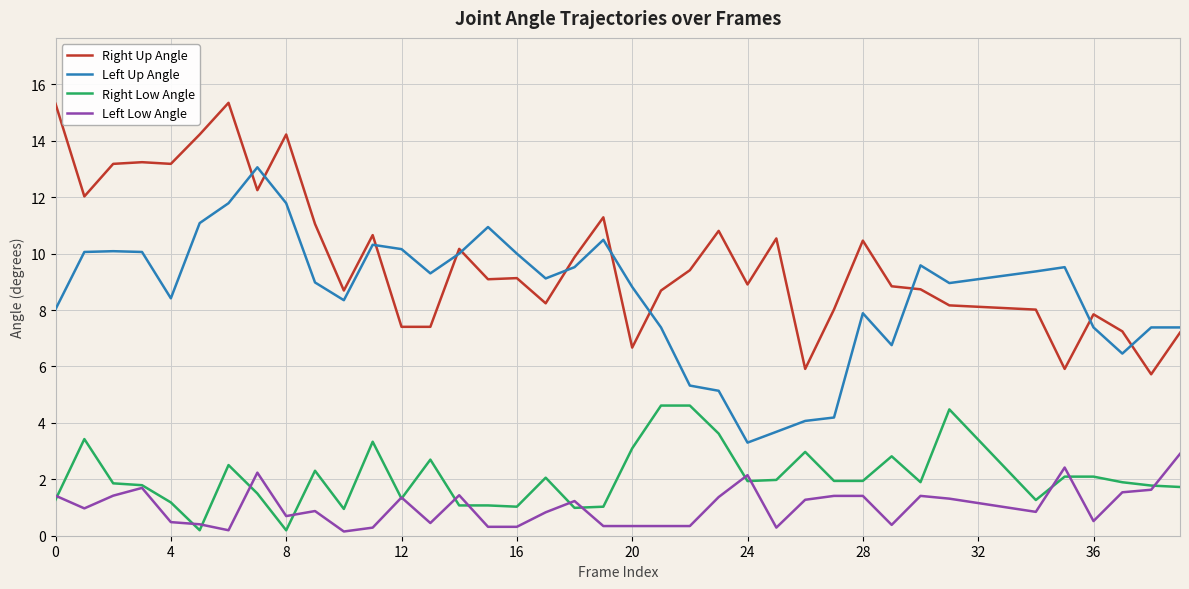

True or false: Left Up Angle and Right Low Angle intersect in this chart.

False